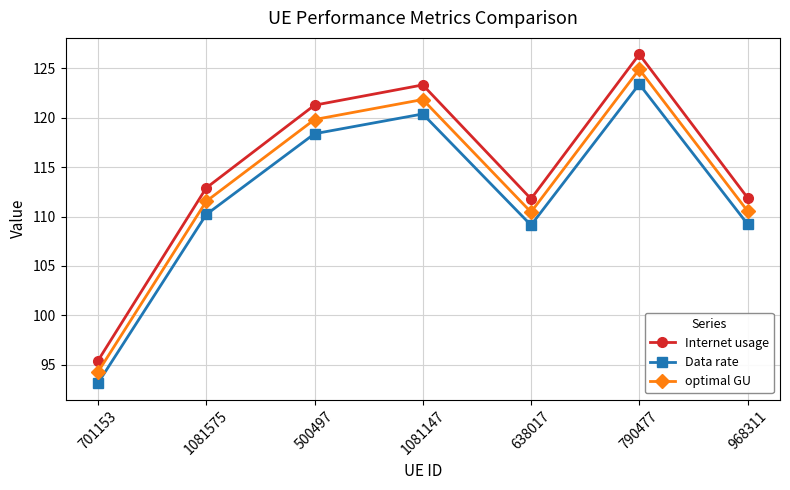

True or false: Internet usage and optimal GU cross at least once.

False